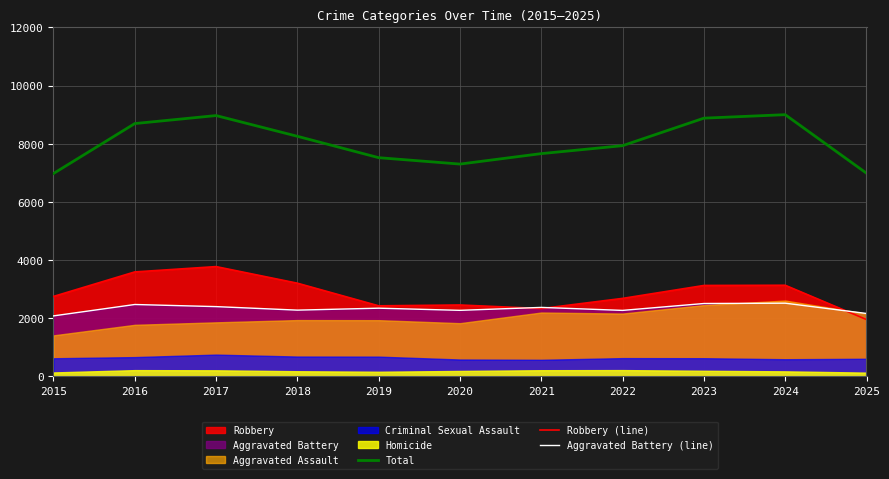

True or false: Total has more than 0 interior local peaks.

True